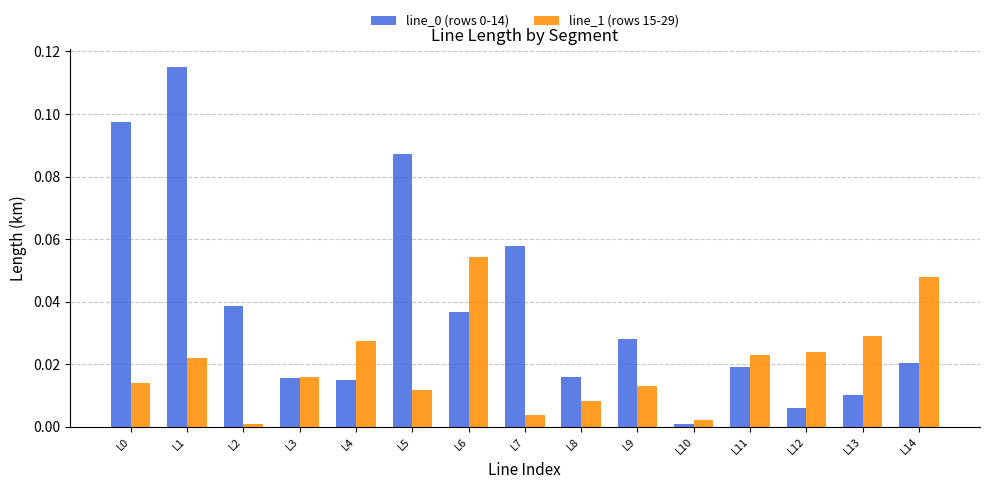

True or false: line_0 (rows 0-14) has a value of 0.0 at L14.

True